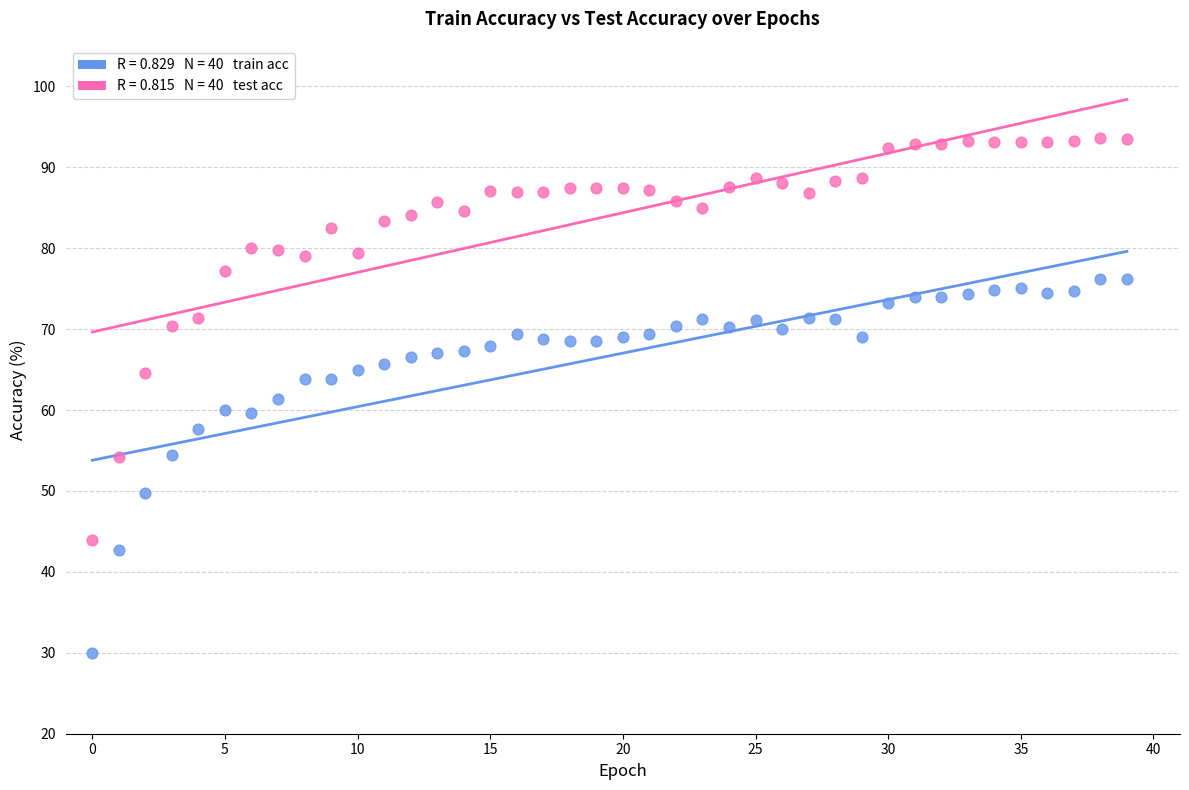

Across all data points, what is the range of Y values (max minus min)?

63.6